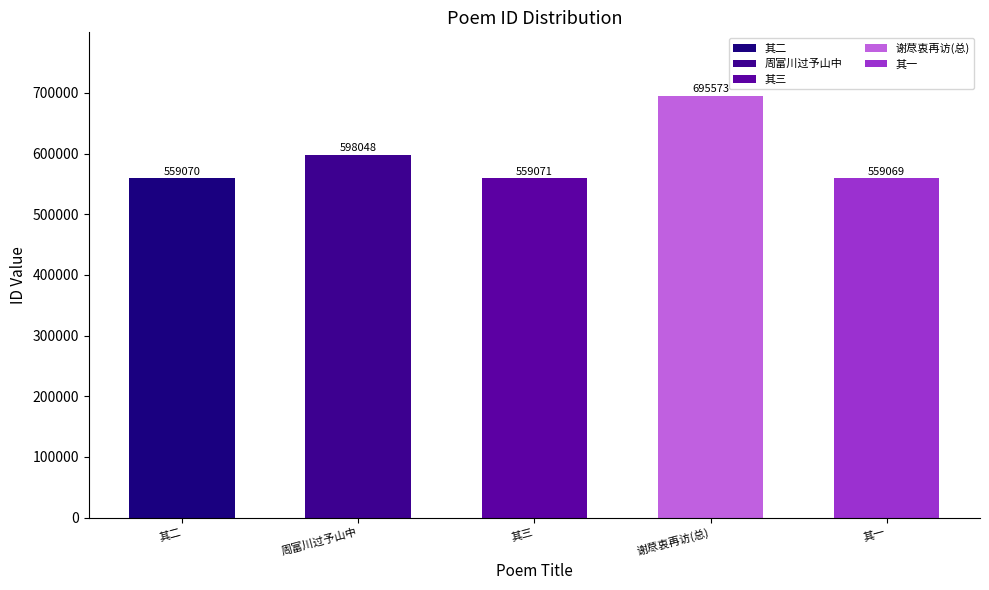

How many bars are there in total?

5